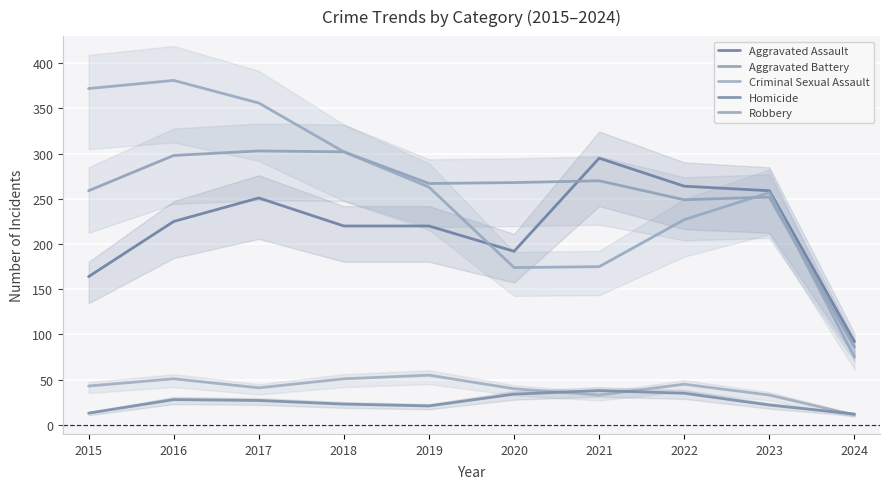

Where do Criminal Sexual Assault and Homicide first cross each other?

2020 and 2021